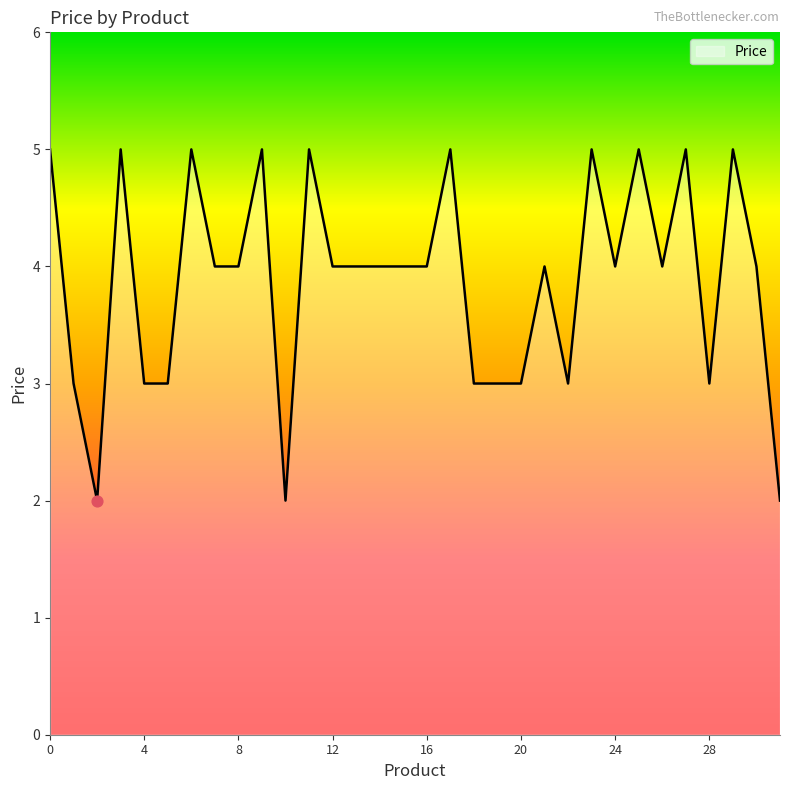

What is the difference between the maximum and minimum values?

3